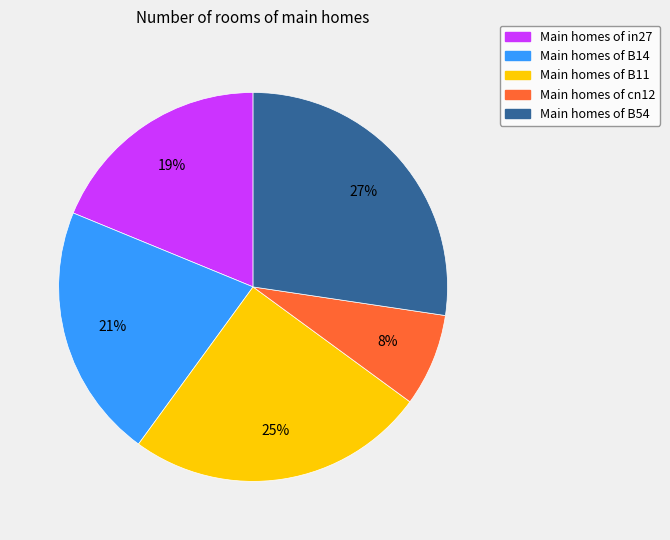

Between Main homes of cn12 and Main homes of B54, which is larger?

Main homes of B54